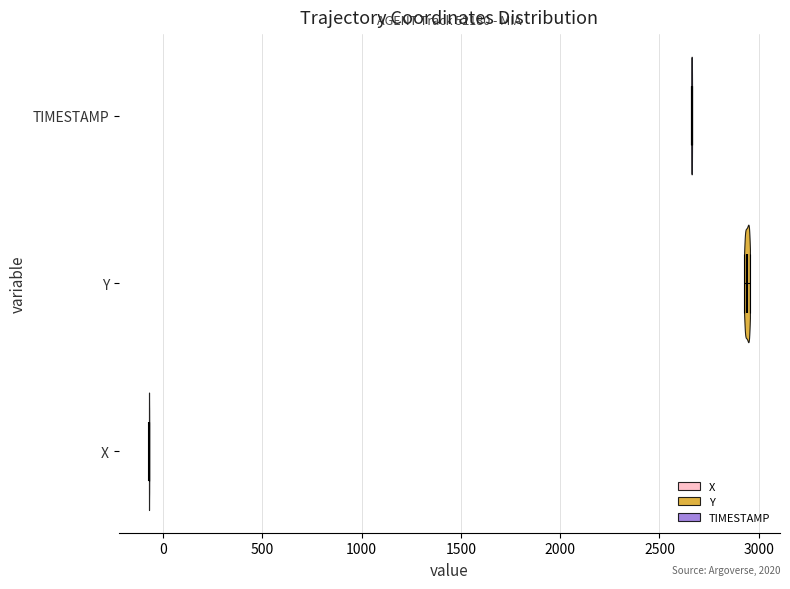

Which violin has the furthest to the left median line?

X